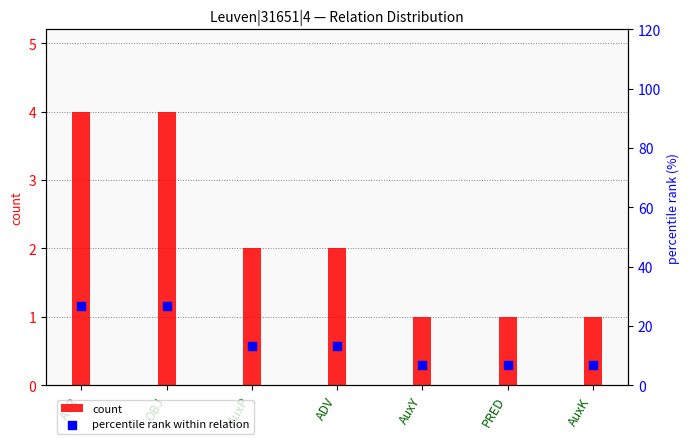

Which series has the largest total across all categories?

percentile rank within relation